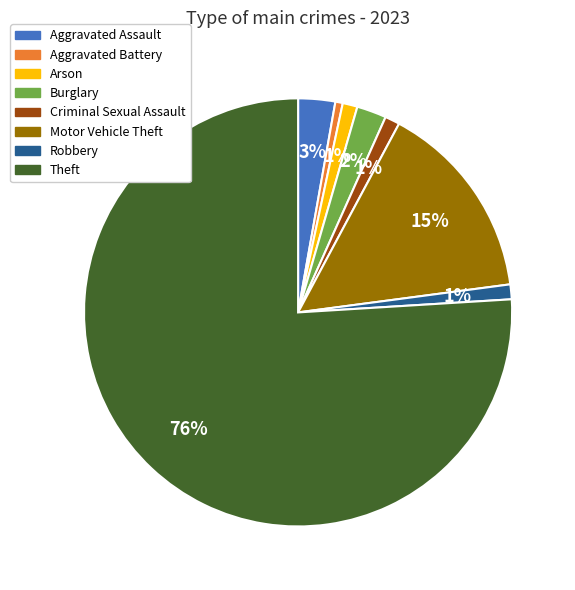

True or false: Burglary accounts for 12% of the total.

False